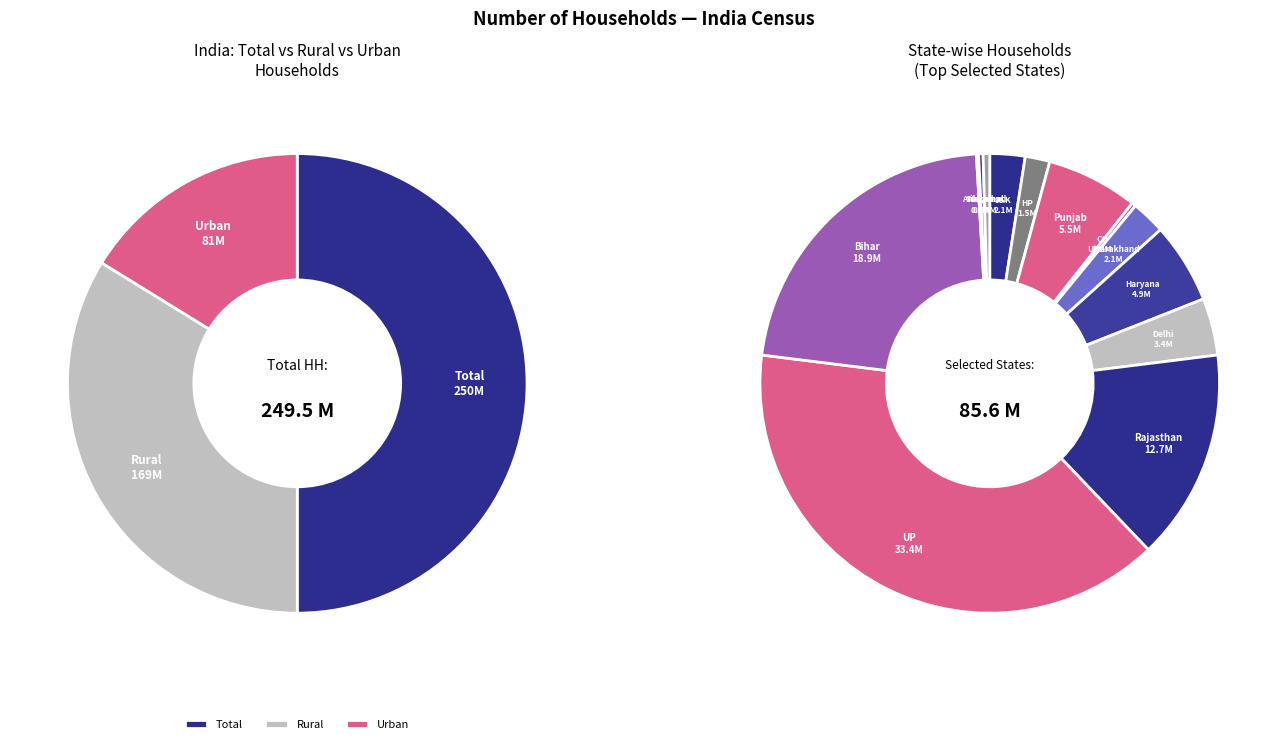

Combined, do 1 and 2 account for over 50%?

No